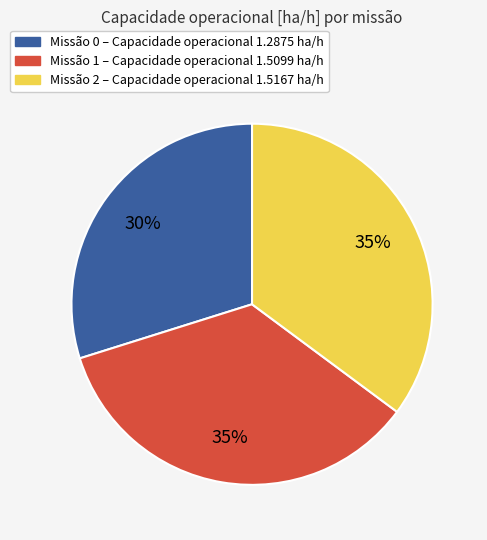

Count the number of slices in the pie.

3